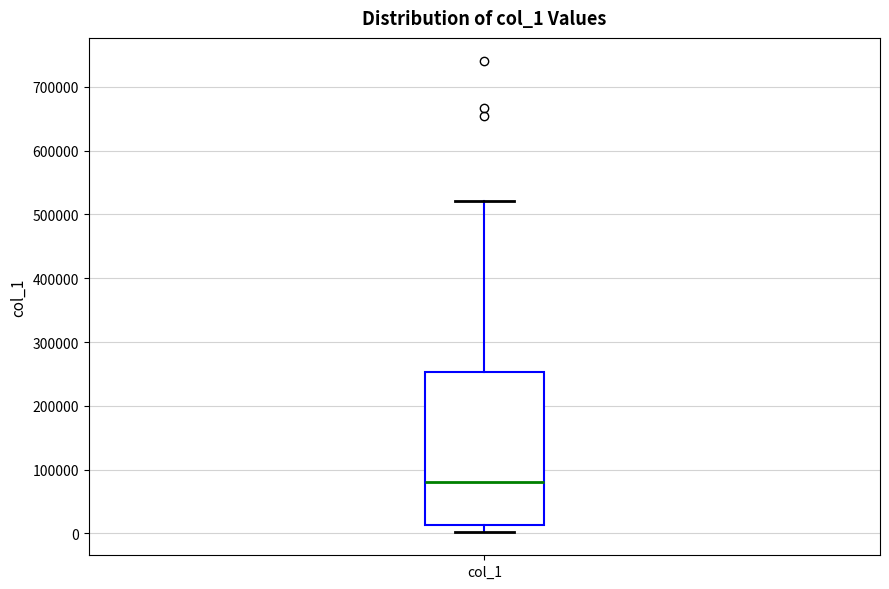

Transcribe this box plot: give where the median line is, the range the box spans, and where the two whiskers end, as read against the y-axis. The values are not printed on the chart, so give them approximately, as read against the axis.

median 80000, box 10000 to 250000, whiskers 0 to 520000